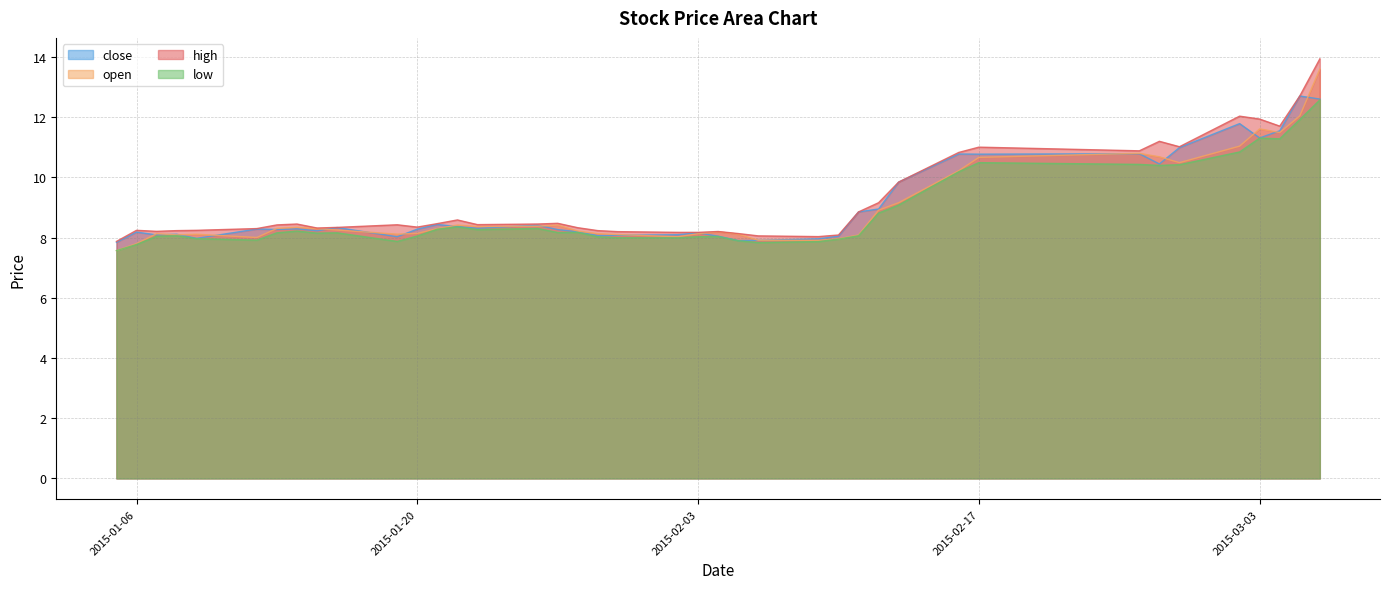

What is the approximate value of close at 2015-03-03?

11.3